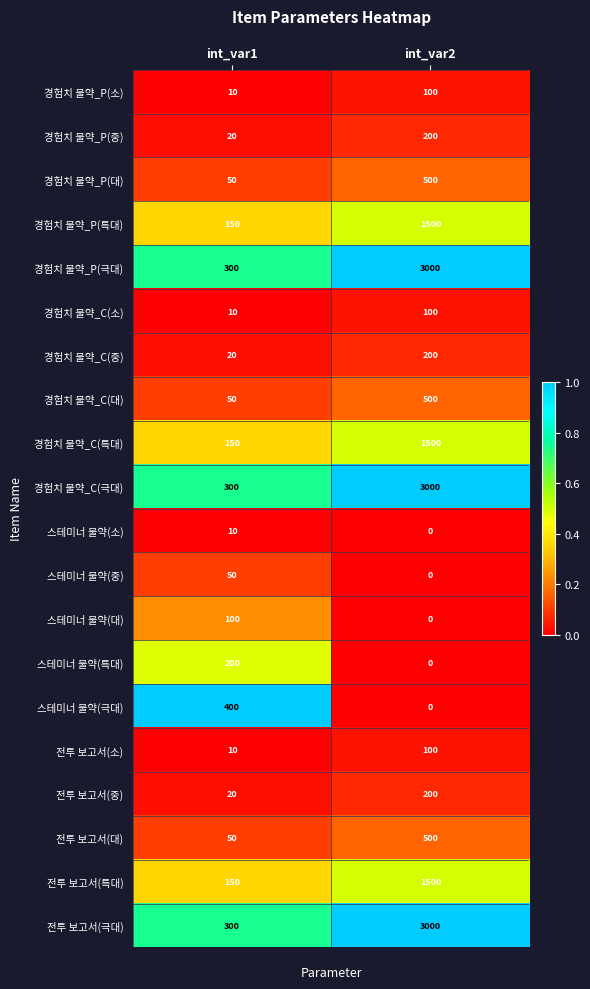

What is the approximate value of 전투 보고서(소) at int_var2, to the nearest 5?

100